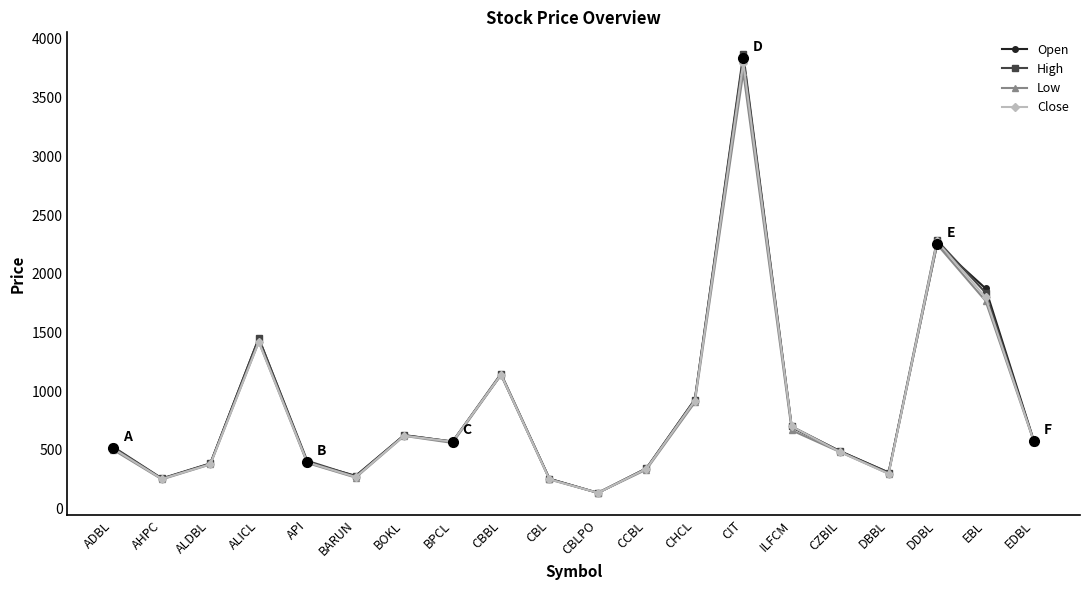

How many lines are shown in the chart?

4